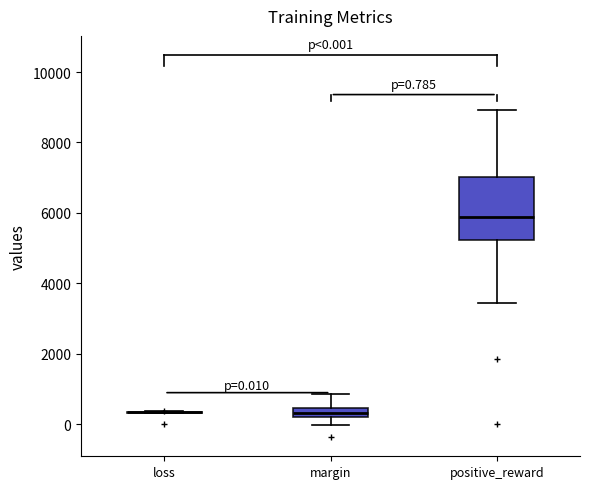

Comparing the boxes themselves (not the whiskers), which one is the tallest?

positive_reward